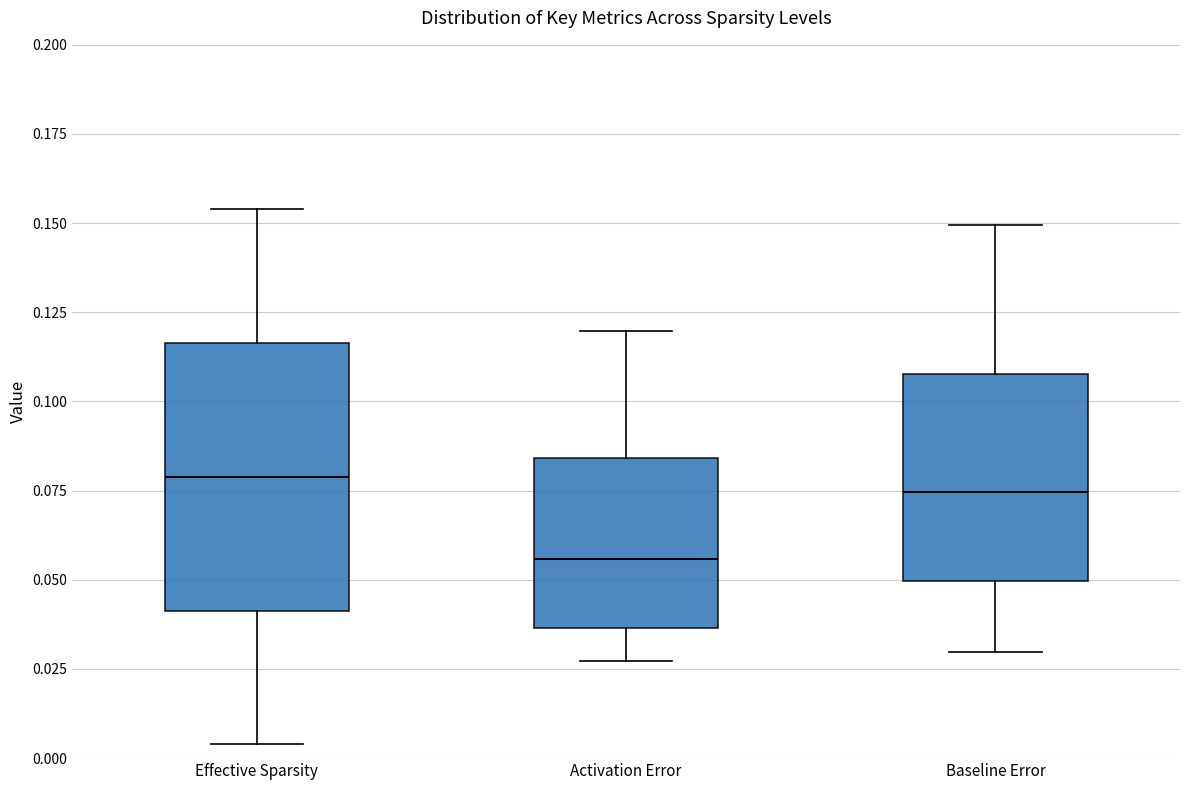

Reading left to right, transcribe this box plot: for each box, give where its median line is, the range the box spans, and where its two whiskers end, as read against the y-axis. The values are not printed on the chart, so give them approximately, as read against the axis.

Effective Sparsity: median 0.080, box 0.040 to 0.115, whiskers 0.005 to 0.155
Activation Error: median 0.055, box 0.035 to 0.085, whiskers 0.025 to 0.120
Baseline Error: median 0.075, box 0.050 to 0.110, whiskers 0.030 to 0.150